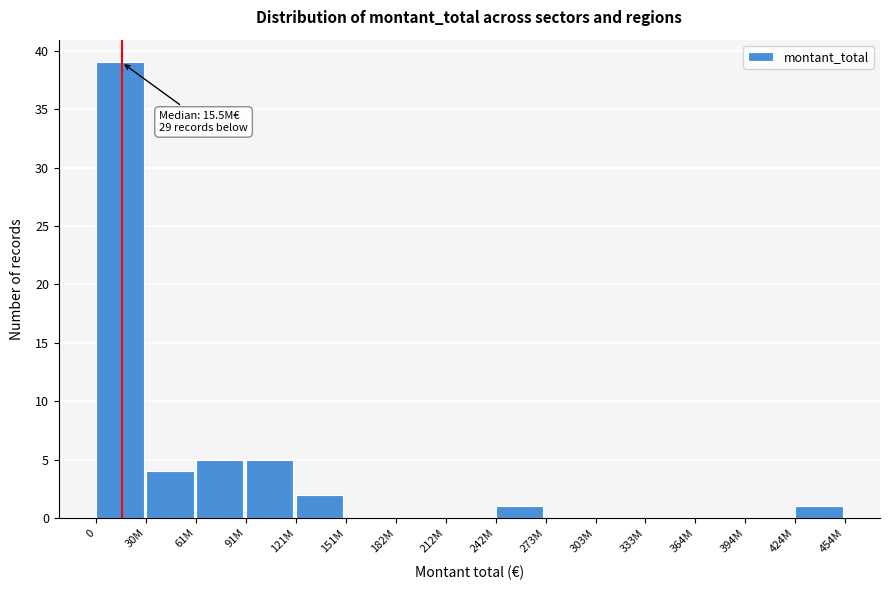

Reading left to right, extract all data points from this chart.

0=39	30M=4	61M=5	91M=5	121M=2	151M=0	182M=0	212M=0	242M=1	273M=0	303M=0	333M=0	364M=0	394M=0	424M=1